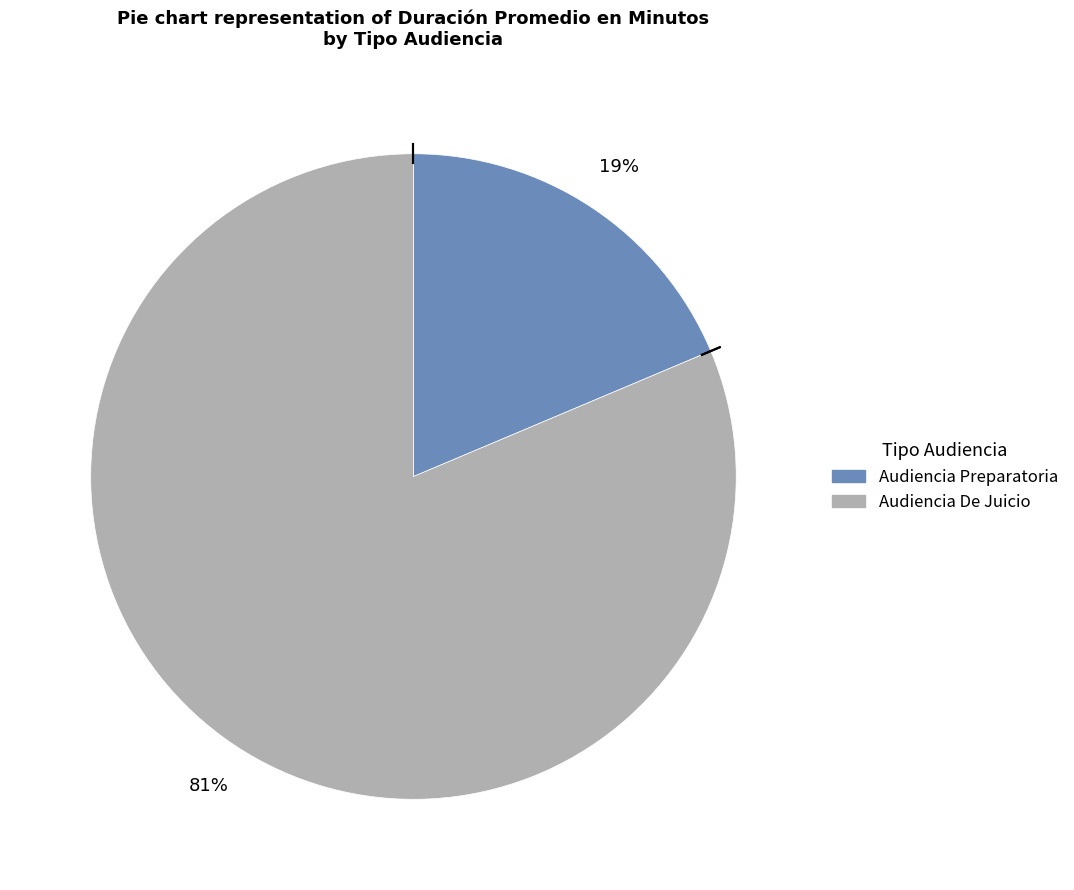

The Audiencia Preparatoria slice represents 6% of the pie. True or false?

False